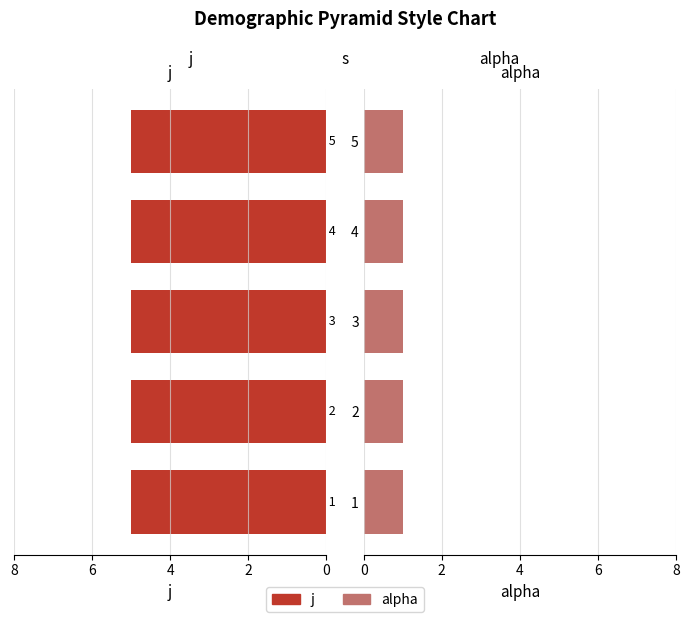

How many groups of bars are there?

5